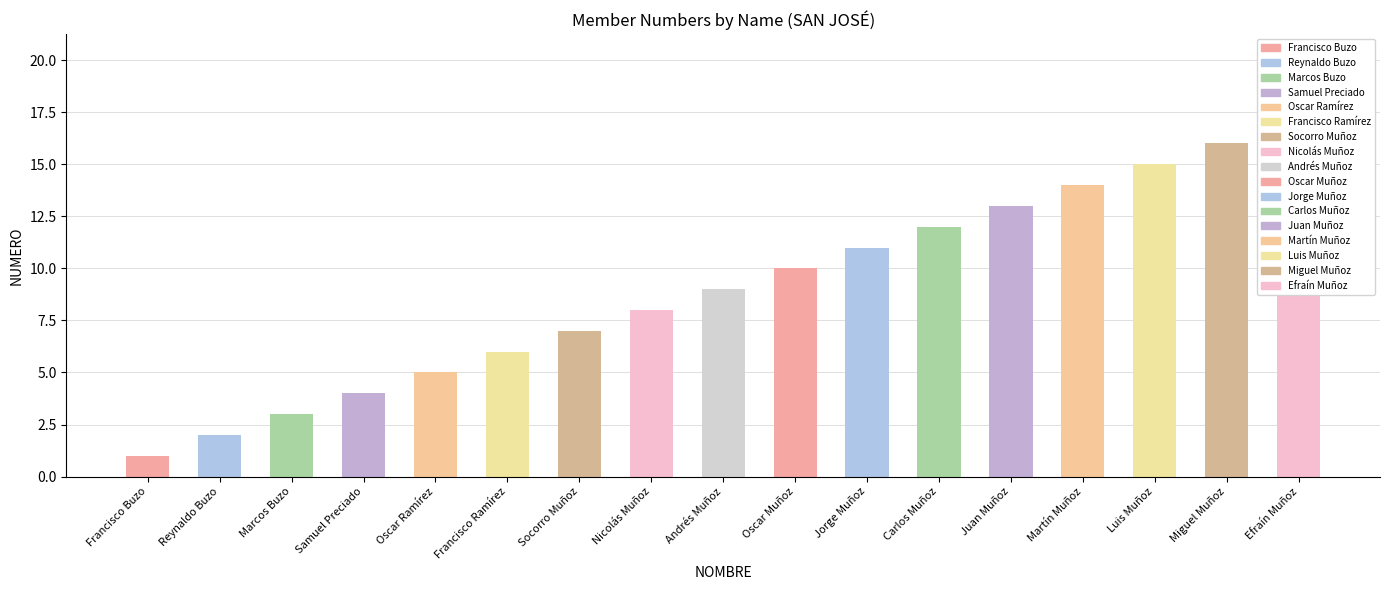

What is the average value?

9